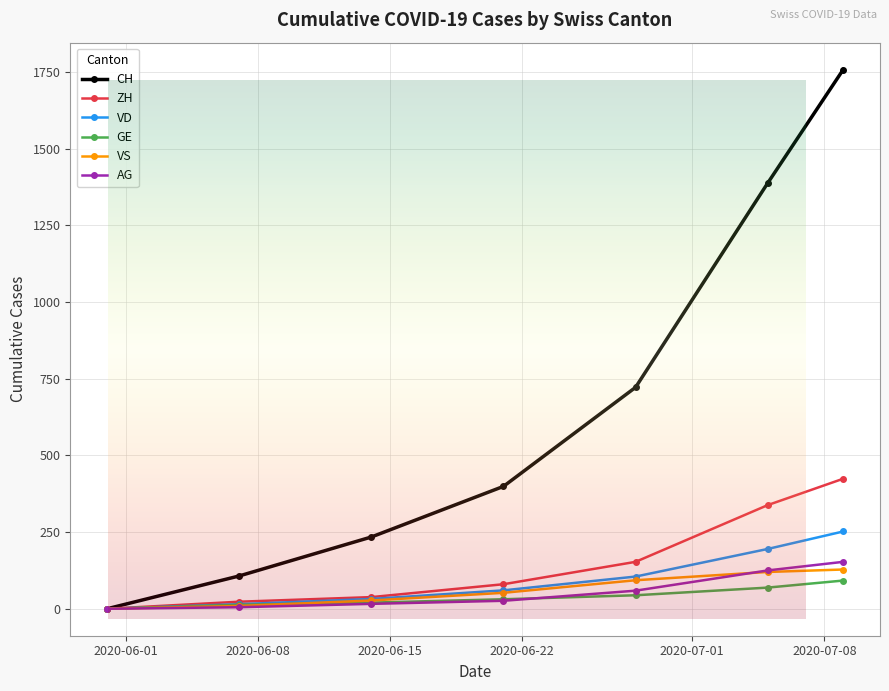

What position from the right is 2020-06-28?

3